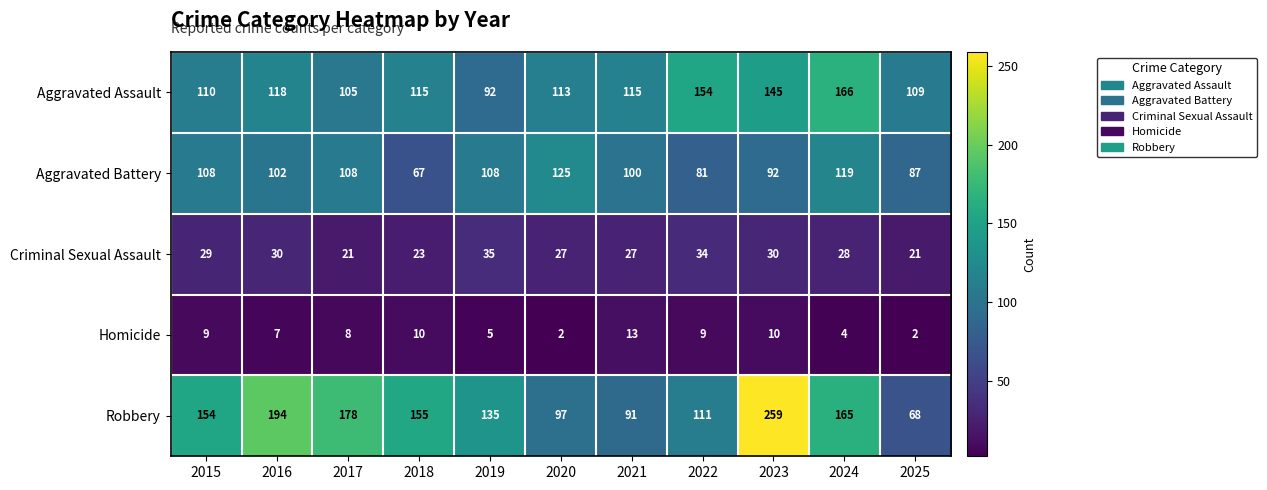

What is the difference between the Homicide values at 2021 and 2017?

5